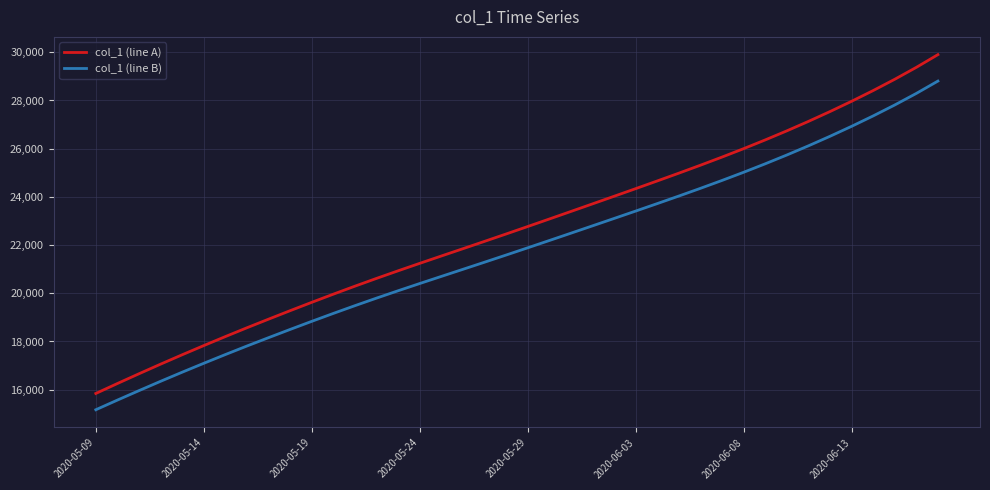

Which series has the largest total across all categories?

col_1 (line A)